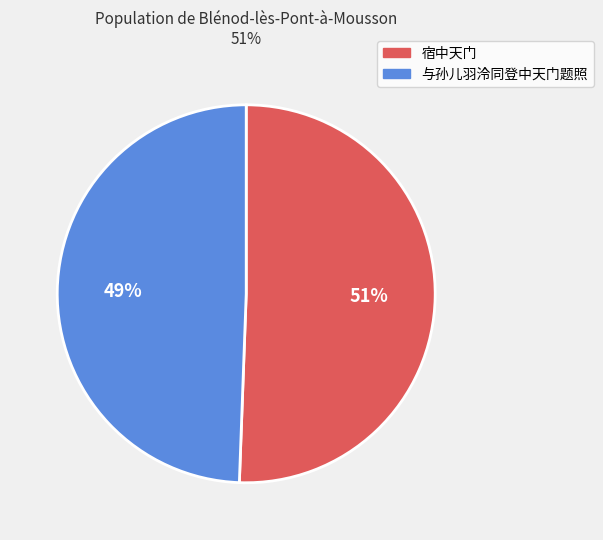

Combined, do 与孙儿羽泠同登中天门题照 and 宿中天门 account for over 50%?

Yes